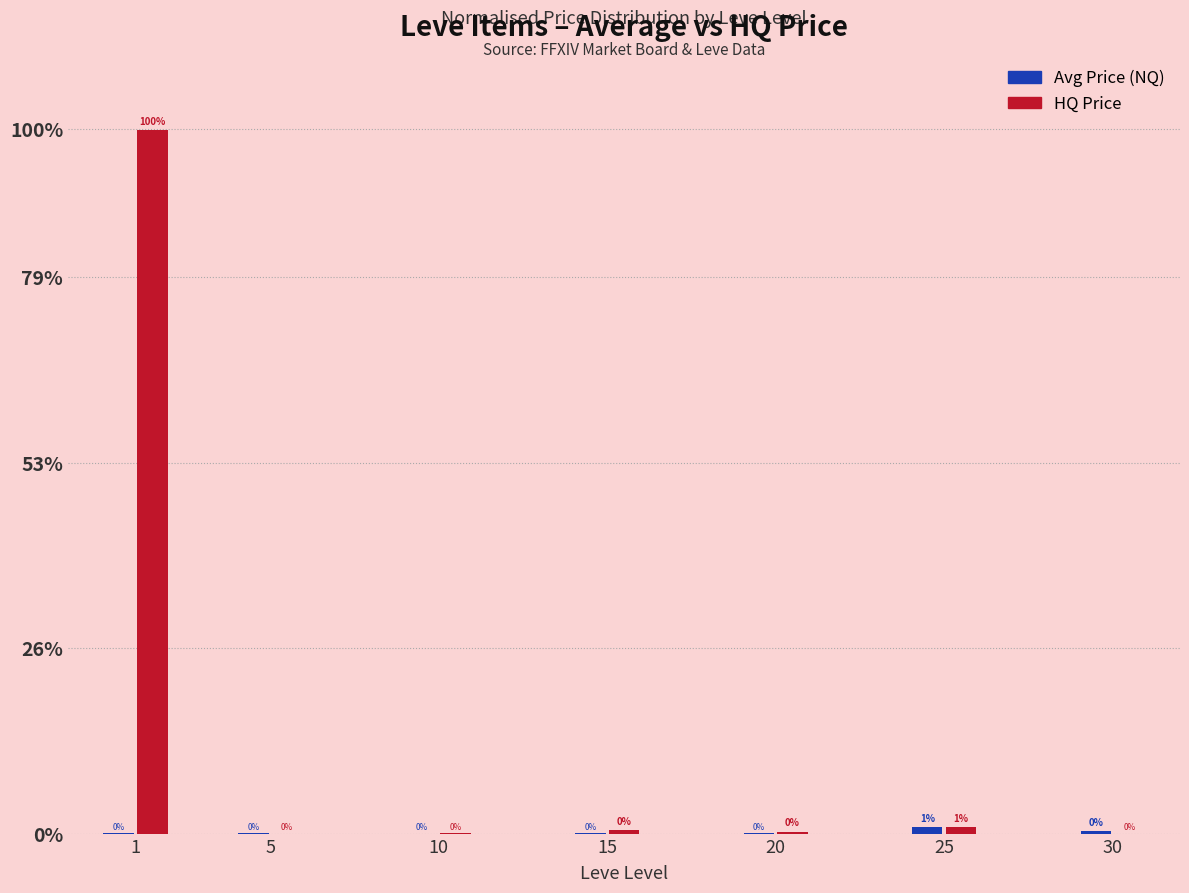

Does the chart contain stacked bars?

No